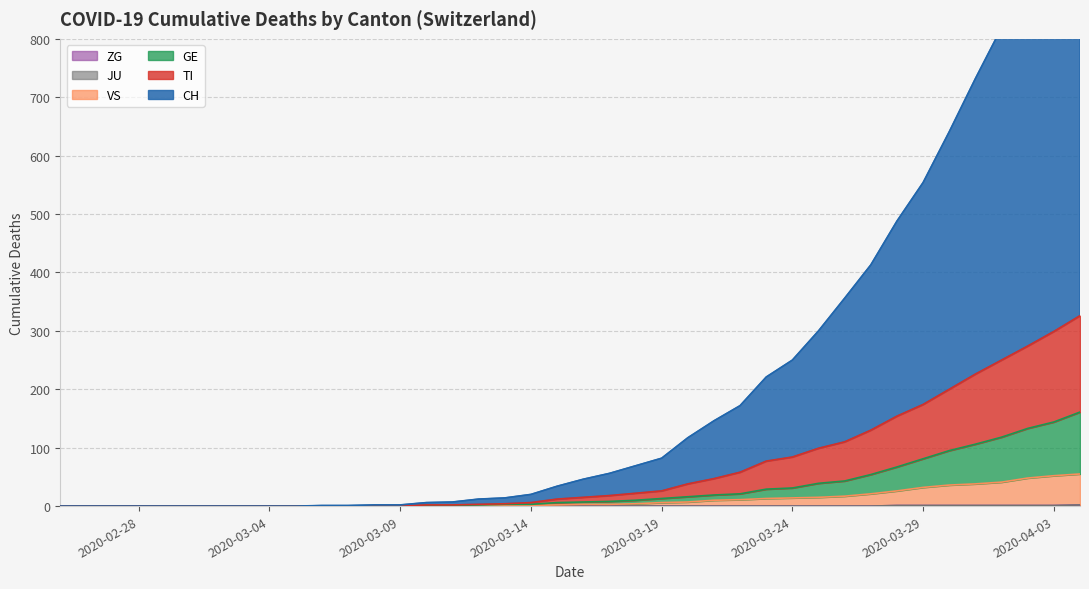

True or false: VS and ZG intersect in this chart.

False